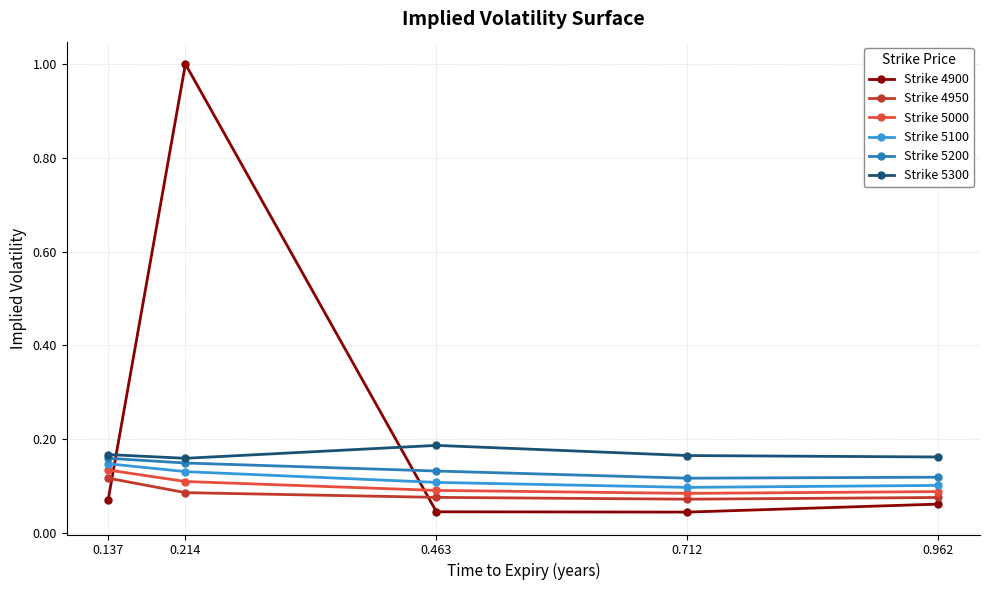

How many Strike 5300 values are between 0 and 1?

5